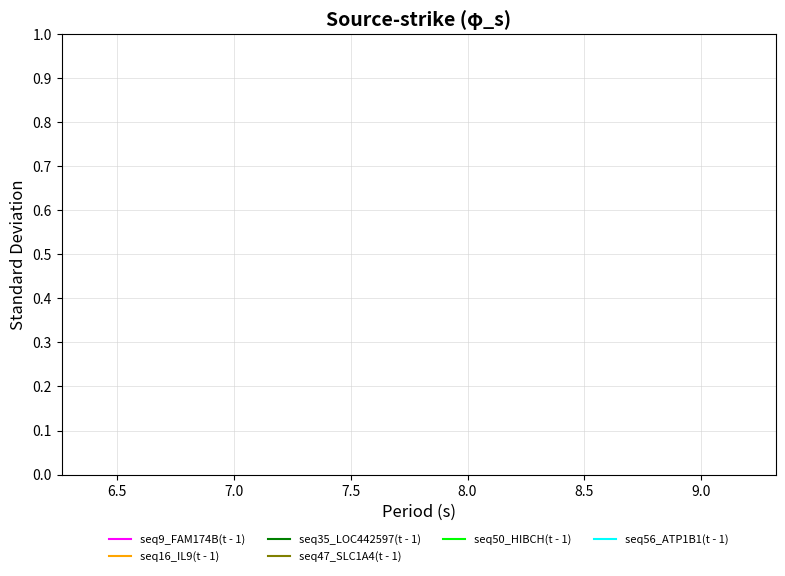

True or false: seq35_LOC442597(t - 1) and seq56_ATP1B1(t - 1) intersect in this chart.

False